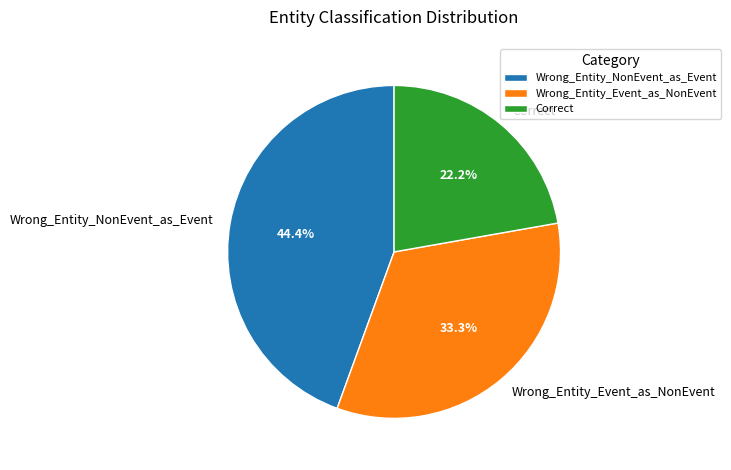

Approximately how many times larger is the value at Wrong_Entity_NonEvent_as_Event compared to Wrong_Entity_Event_as_NonEvent?

1.3